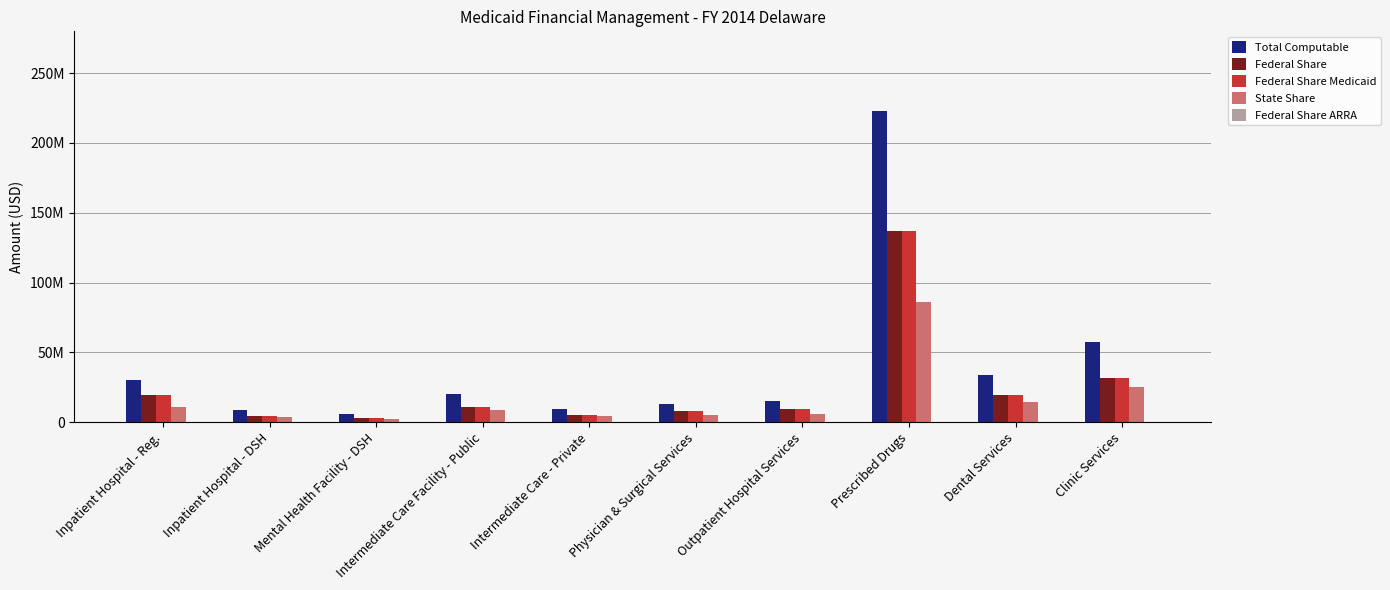

True or false: State Share has a value of 85877910 at Prescribed Drugs.

True